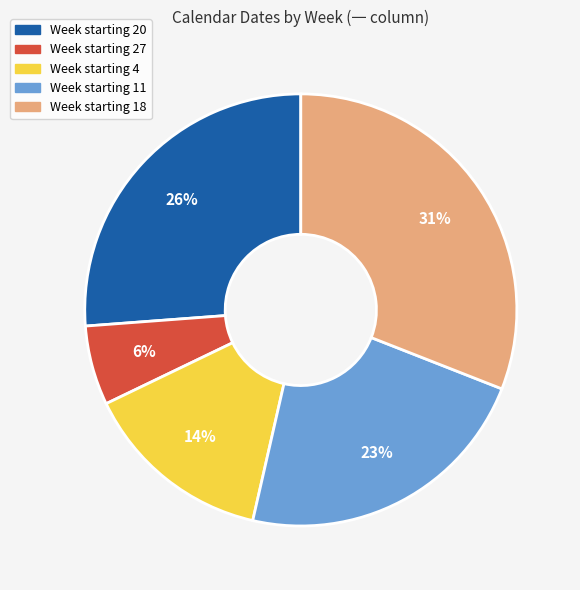

To the nearest percent, what is the average slice percentage?

20%